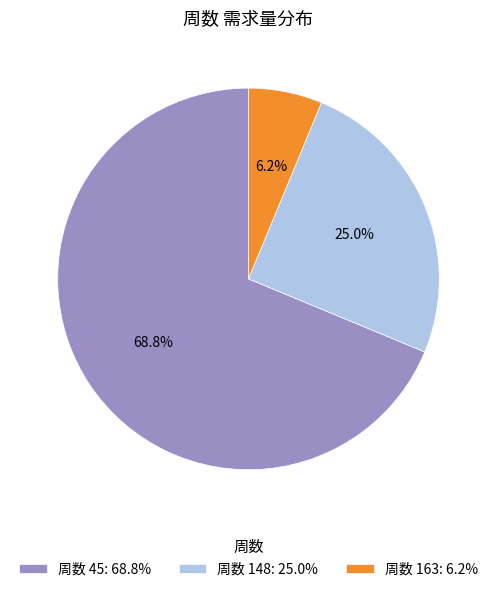

Which slice is the smallest?

周数 163: 6.2%